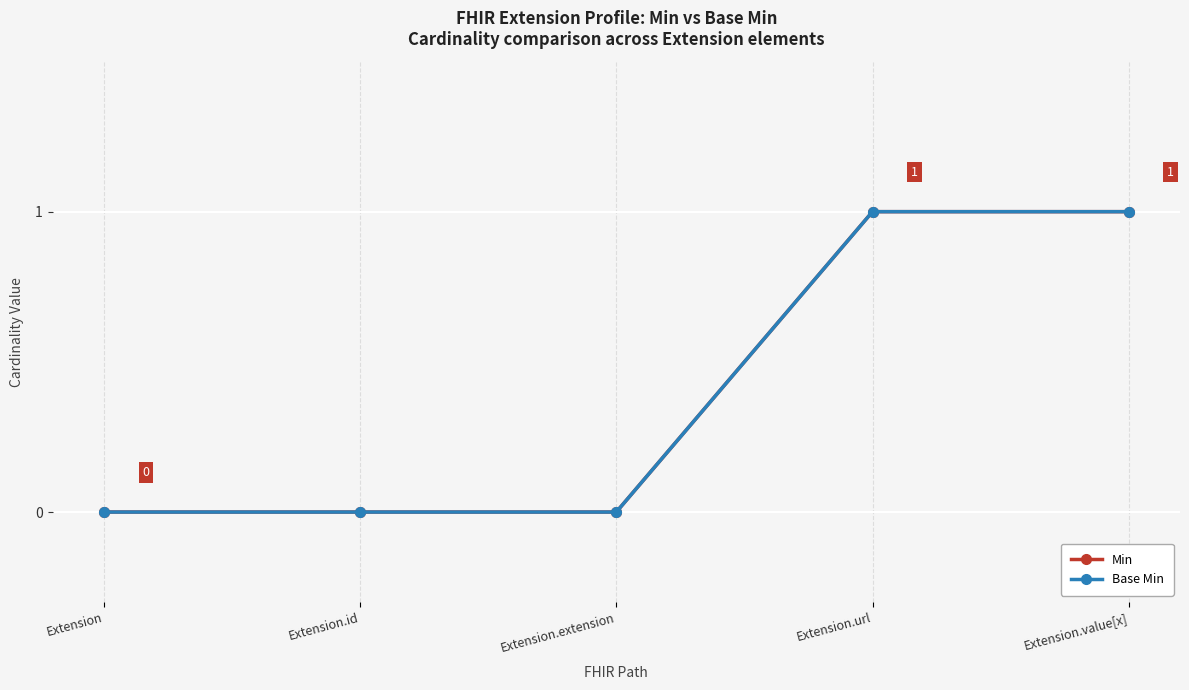

Which category has the lowest value in the Min series?

Extension